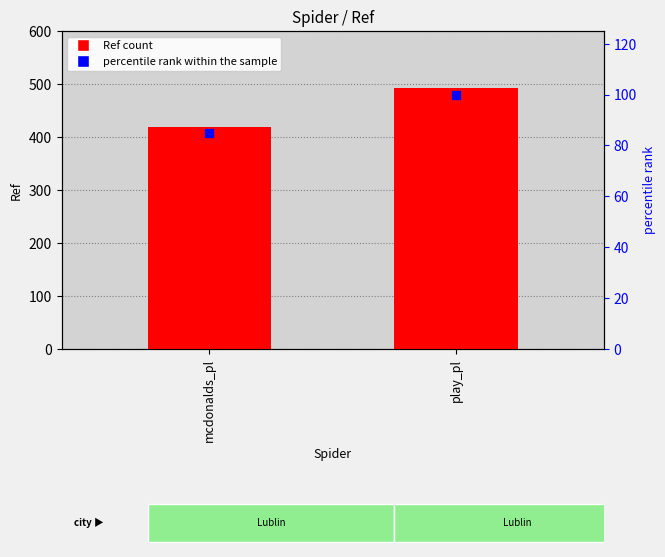

At which category is the sum across all series the highest?

play_pl